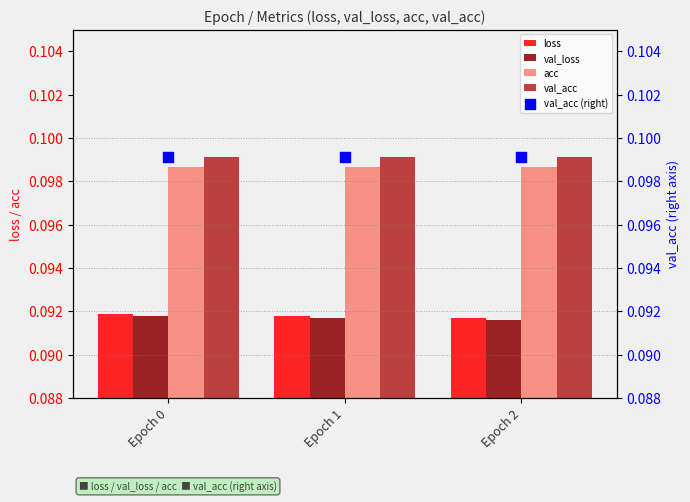

What are all the series names shown in the legend?

loss, val_loss, acc, val_acc, val_acc (right)